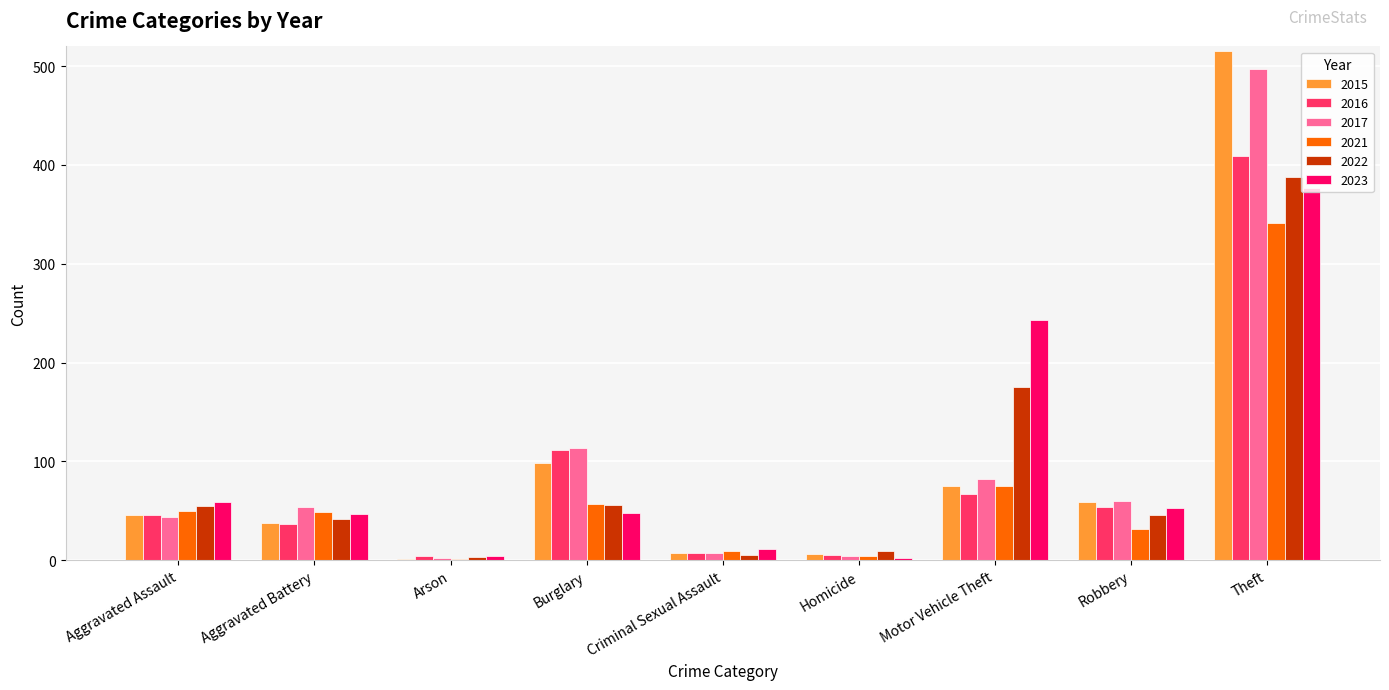

At which label does 2021 reach its peak?

Theft